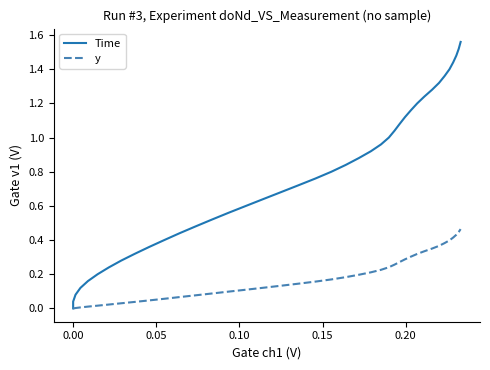

Which series has the largest range (max minus min)?

Time